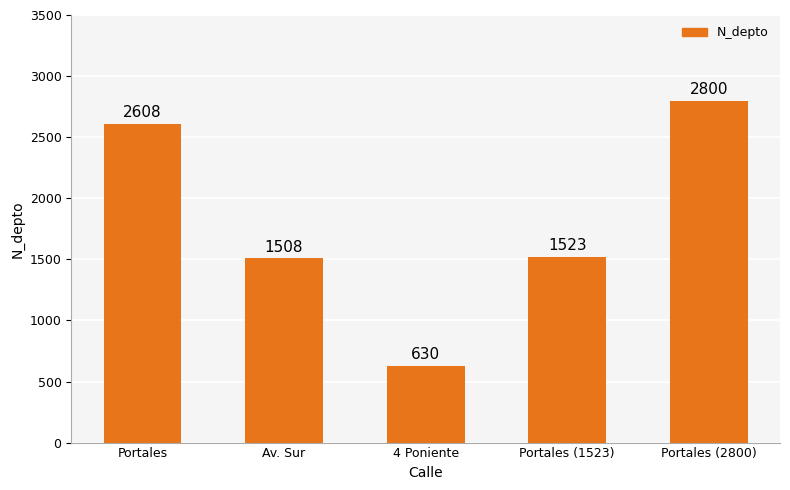

What is the average value?

1814